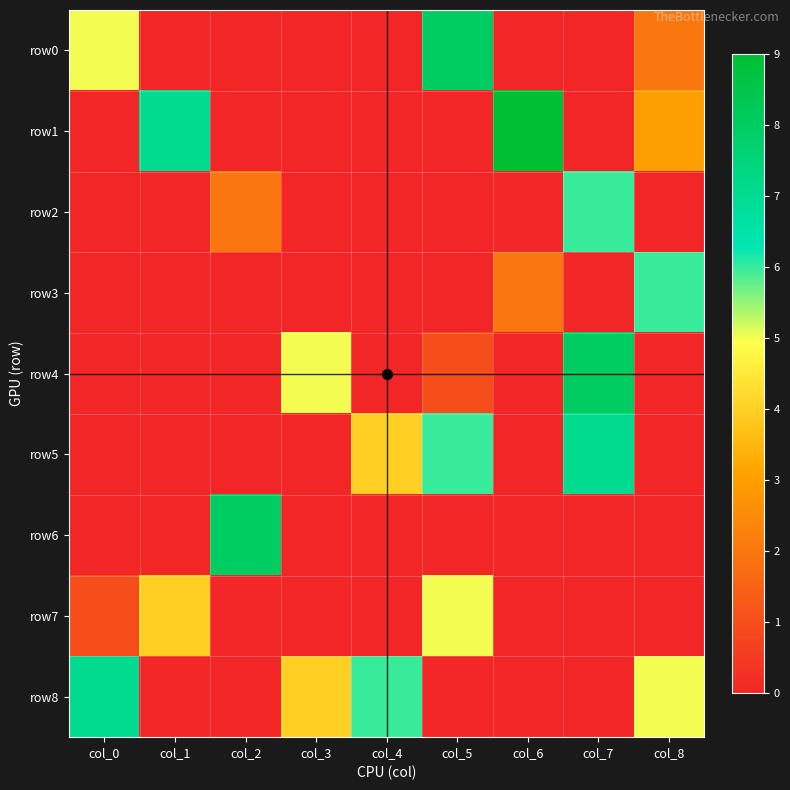

Reading left to right, transcribe all the data shown in this chart.

row0: col_0=5	col_1=0	col_2=0	col_3=0	col_4=0	col_5=8	col_6=0	col_7=0	col_8=2
row1: col_0=0	col_1=7	col_2=0	col_3=0	col_4=0	col_5=0	col_6=9	col_7=0	col_8=3
row2: col_0=0	col_1=0	col_2=2	col_3=0	col_4=0	col_5=0	col_6=0	col_7=6	col_8=0
row3: col_0=0	col_1=0	col_2=0	col_3=0	col_4=0	col_5=0	col_6=2	col_7=0	col_8=6
row4: col_0=0	col_1=0	col_2=0	col_3=5	col_4=0	col_5=1	col_6=0	col_7=8	col_8=0
row5: col_0=0	col_1=0	col_2=0	col_3=0	col_4=4	col_5=6	col_6=0	col_7=7	col_8=0
row6: col_0=0	col_1=0	col_2=8	col_3=0	col_4=0	col_5=0	col_6=0	col_7=0	col_8=0
row7: col_0=1	col_1=4	col_2=0	col_3=0	col_4=0	col_5=5	col_6=0	col_7=0	col_8=0
row8: col_0=7	col_1=0	col_2=0	col_3=4	col_4=6	col_5=0	col_6=0	col_7=0	col_8=5